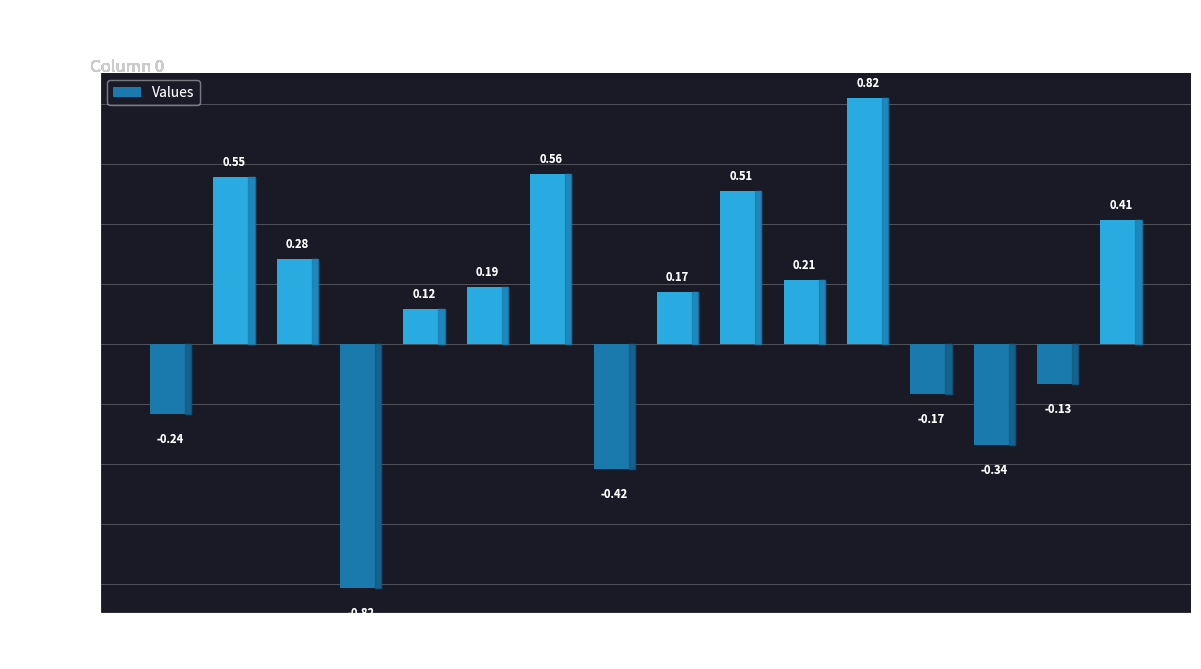

At which label is the value closest to 0?

4